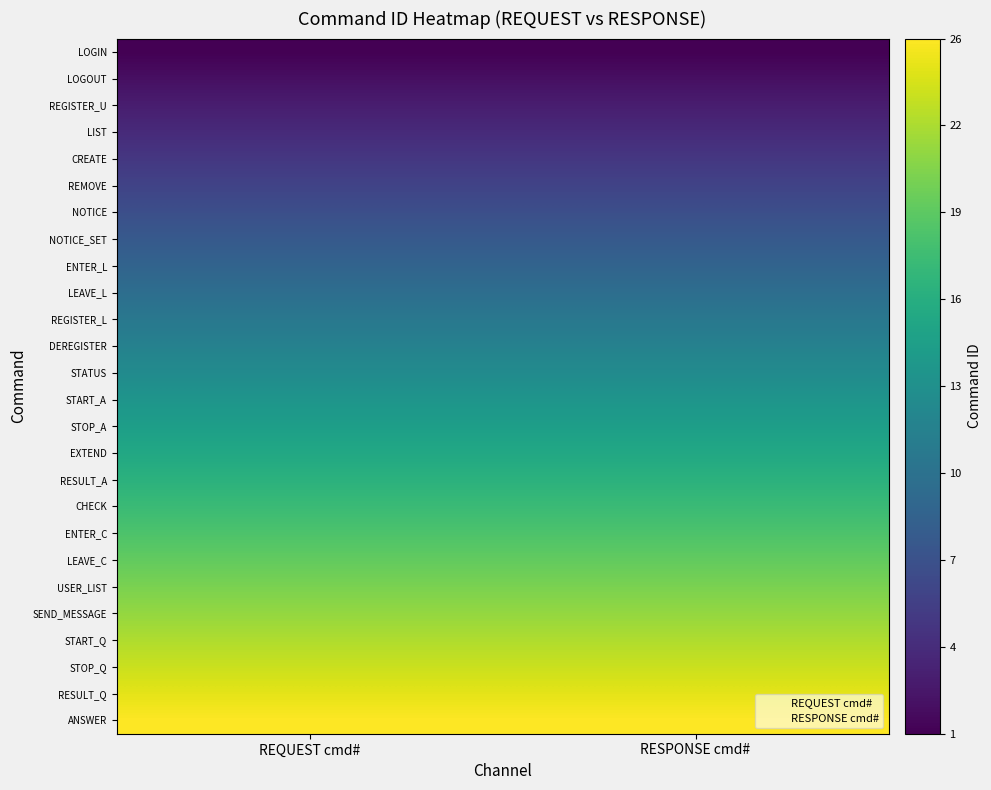

At how many categories does at least one series exceed 23?

2